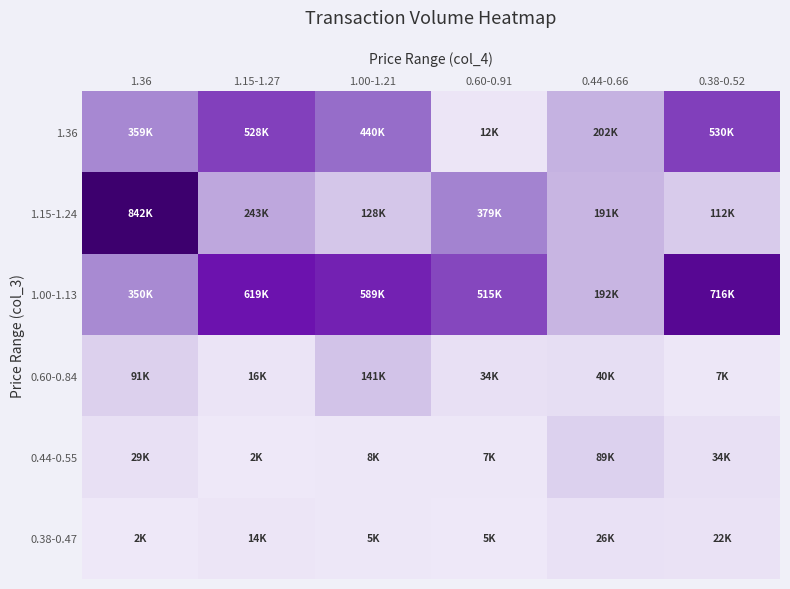

Which series has the largest total across all categories?

1.00-1.13